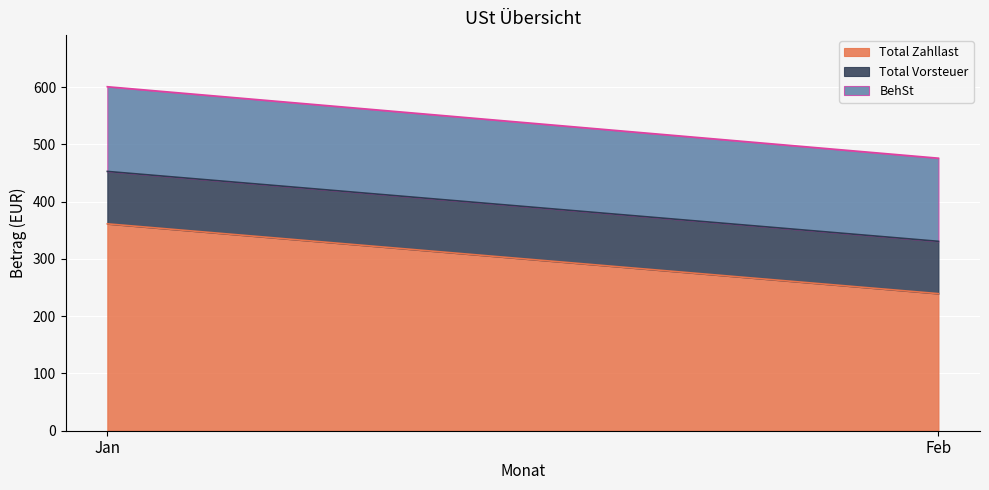

What is the total value across all series at Feb?

475.8